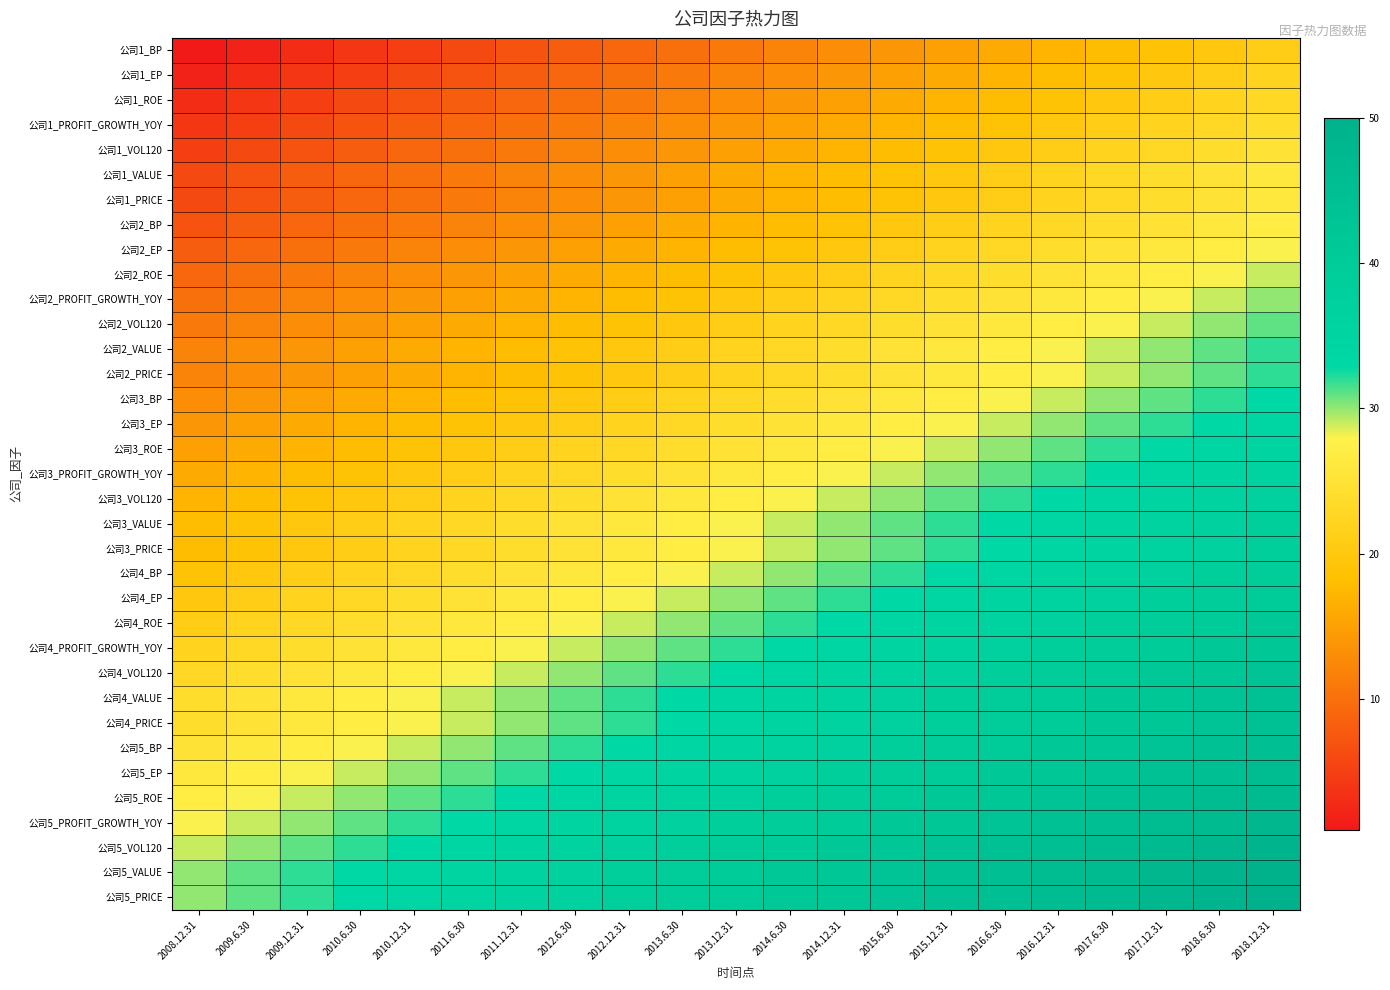

At how many categories does at least one series exceed 48?

2